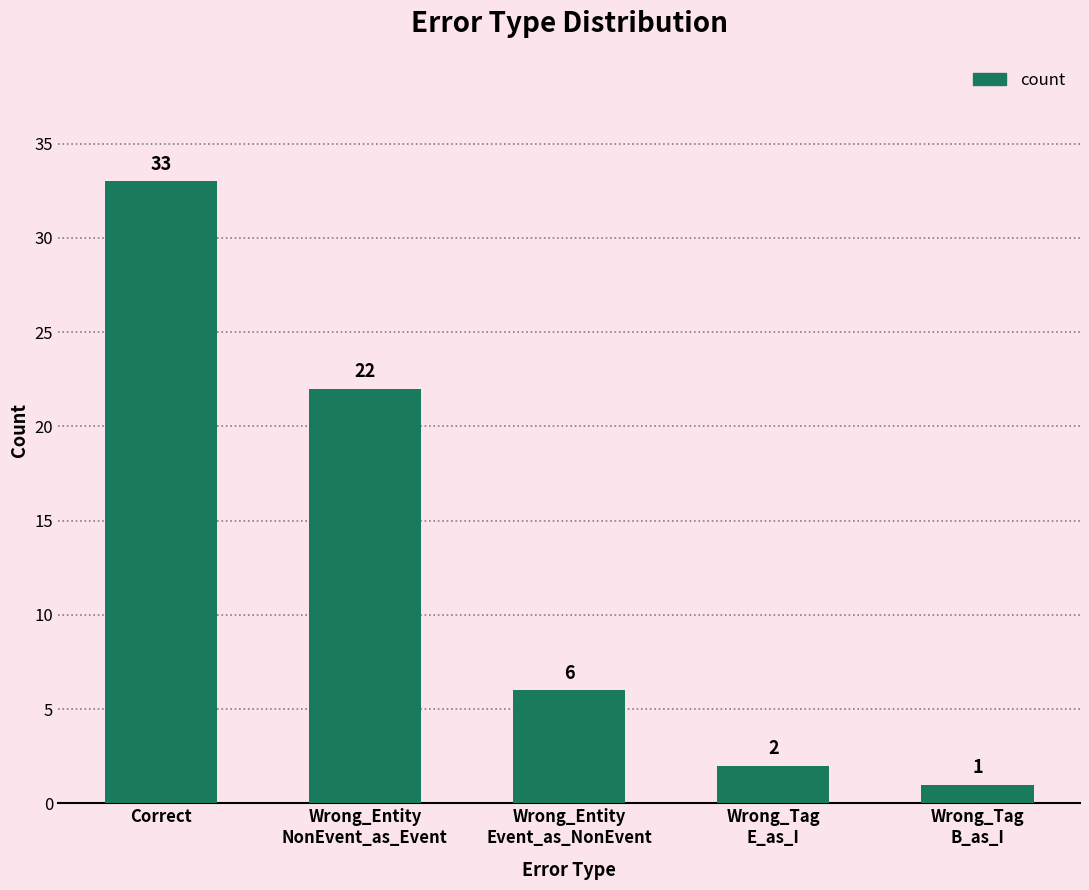

How many bars are there in total?

5